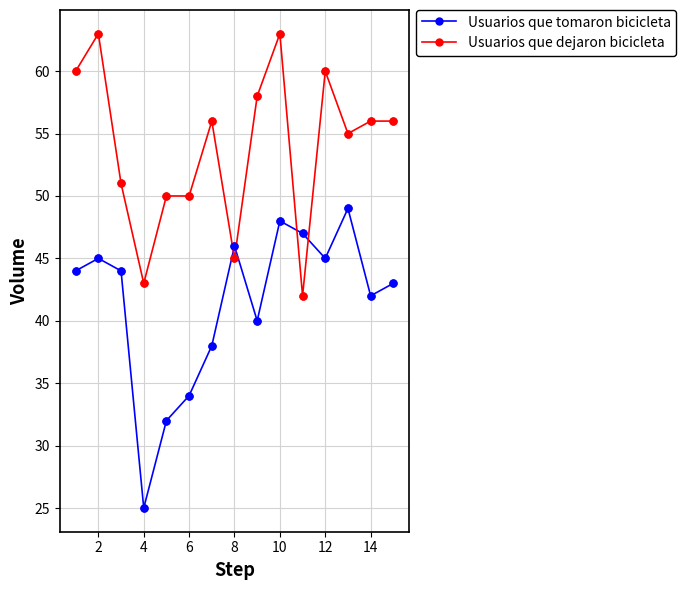

Which series has the largest total across all categories?

Usuarios que dejaron bicicleta